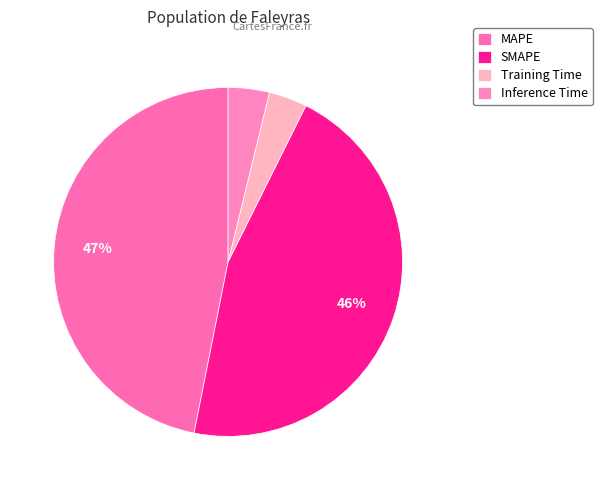

Rank the categories by value from lowest to highest.

Training Time, Inference Time, SMAPE, MAPE